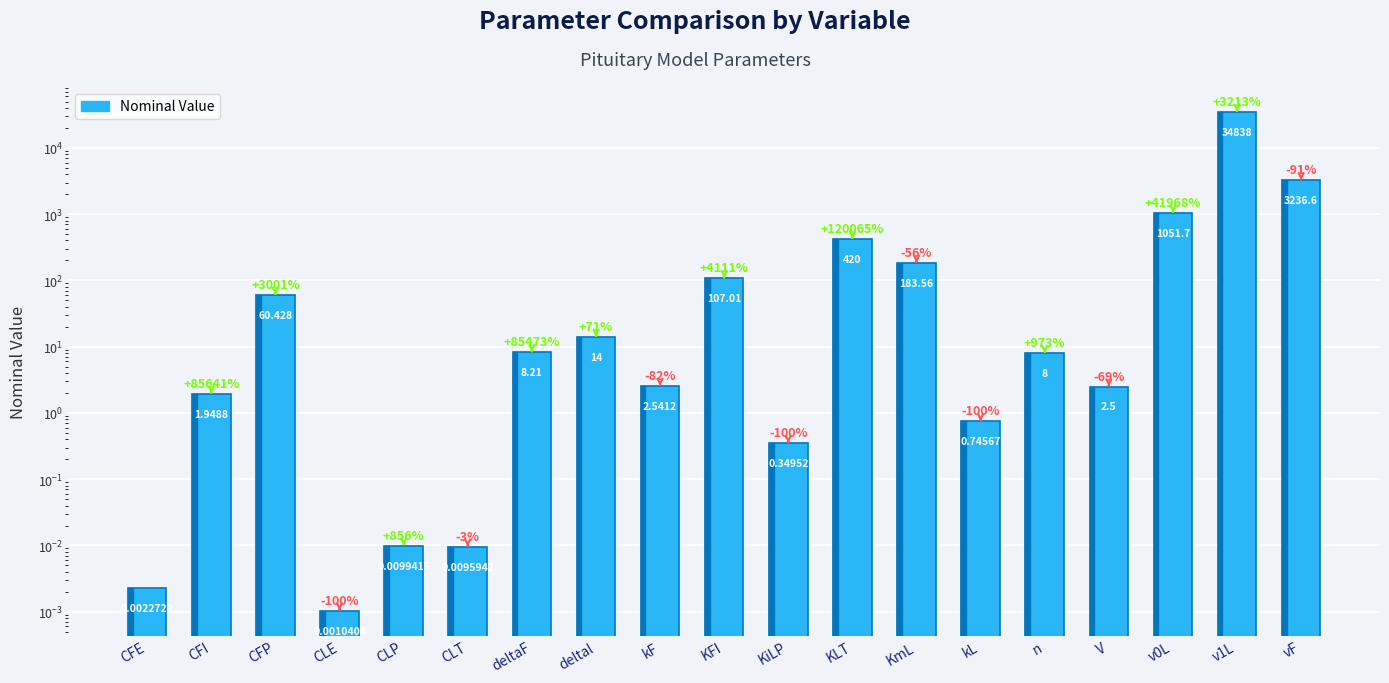

What position from the left is KiLP?

11